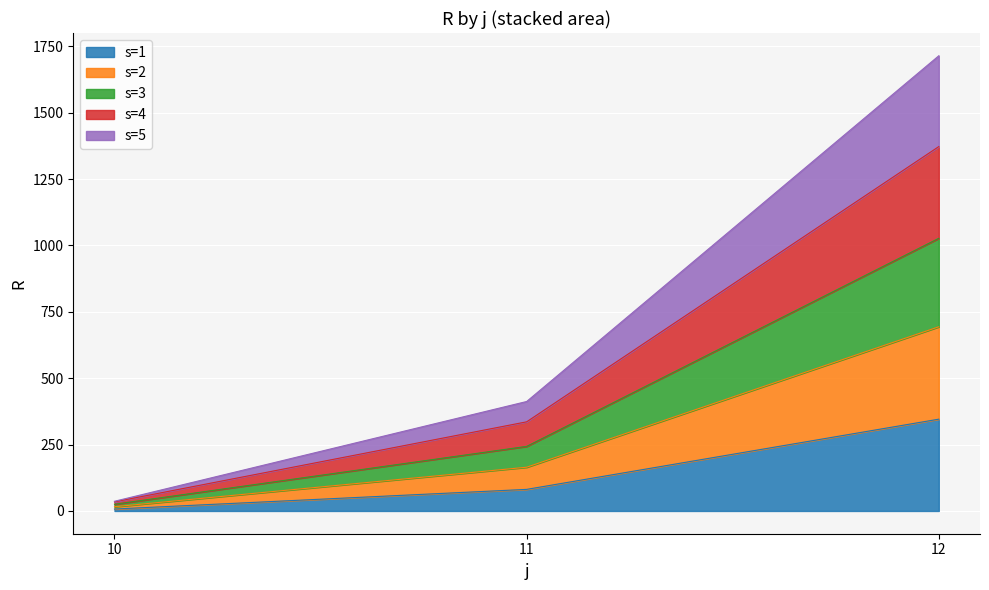

The value of s=1 at 11 is 81.3. True or false?

True